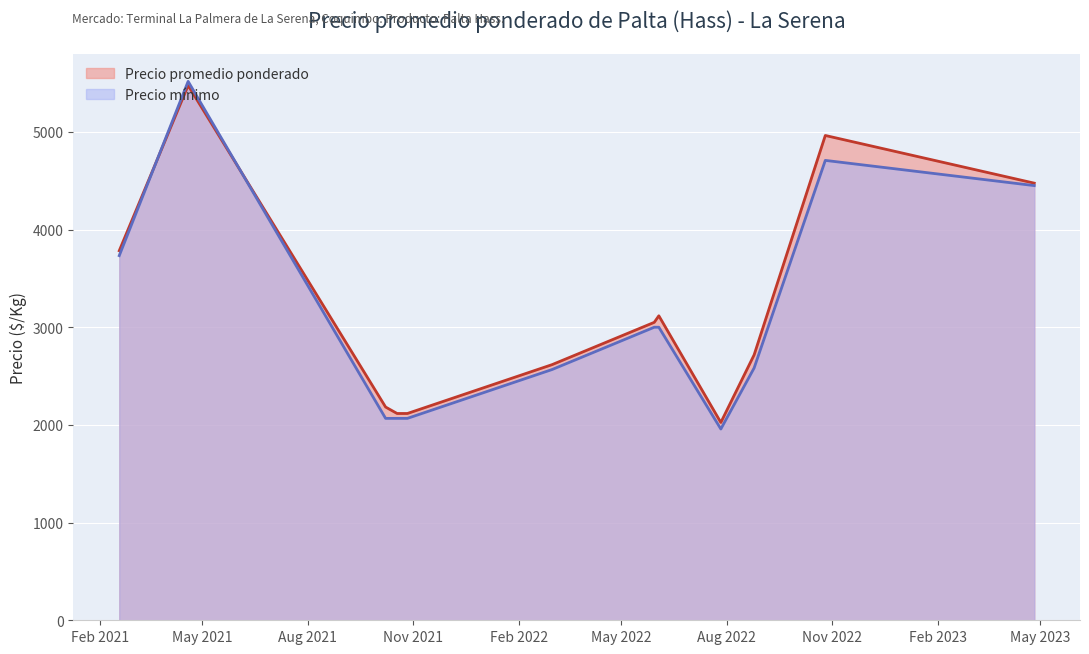

Where does the Precio mínimo series first go above 3000?

2021-02-18